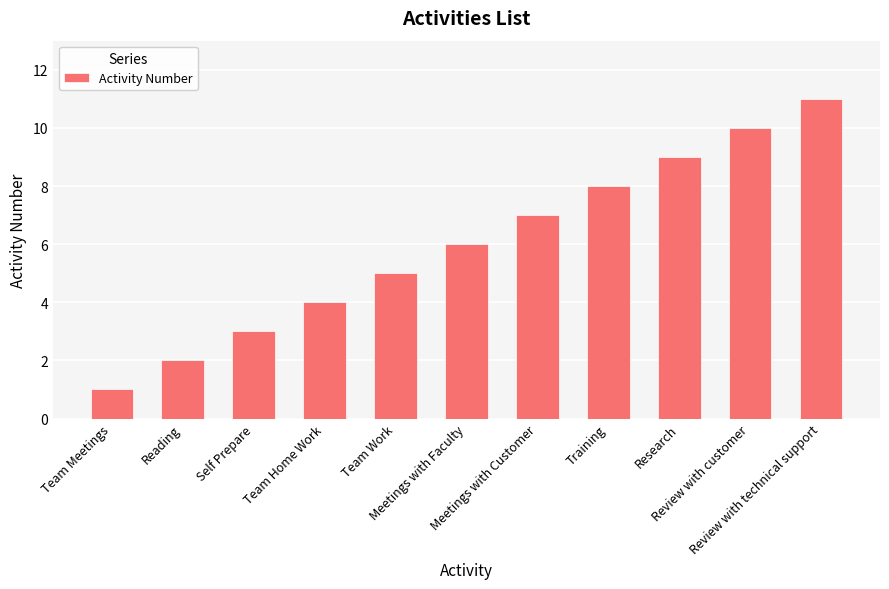

Which has a higher value, Research or Team Work?

Research